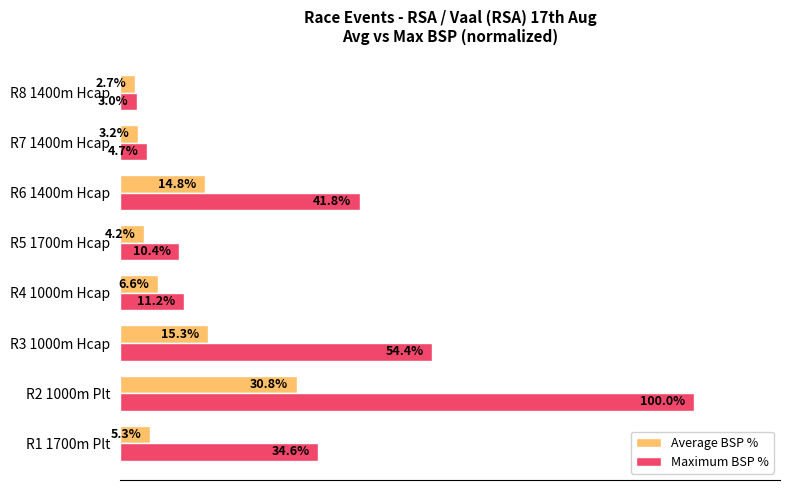

List the labels in order of Maximum BSP % value, largest first.

R2 1000m Plt, R3 1000m Hcap, R6 1400m Hcap, R1 1700m Plt, R4 1000m Hcap, R5 1700m Hcap, R7 1400m Hcap, R8 1400m Hcap